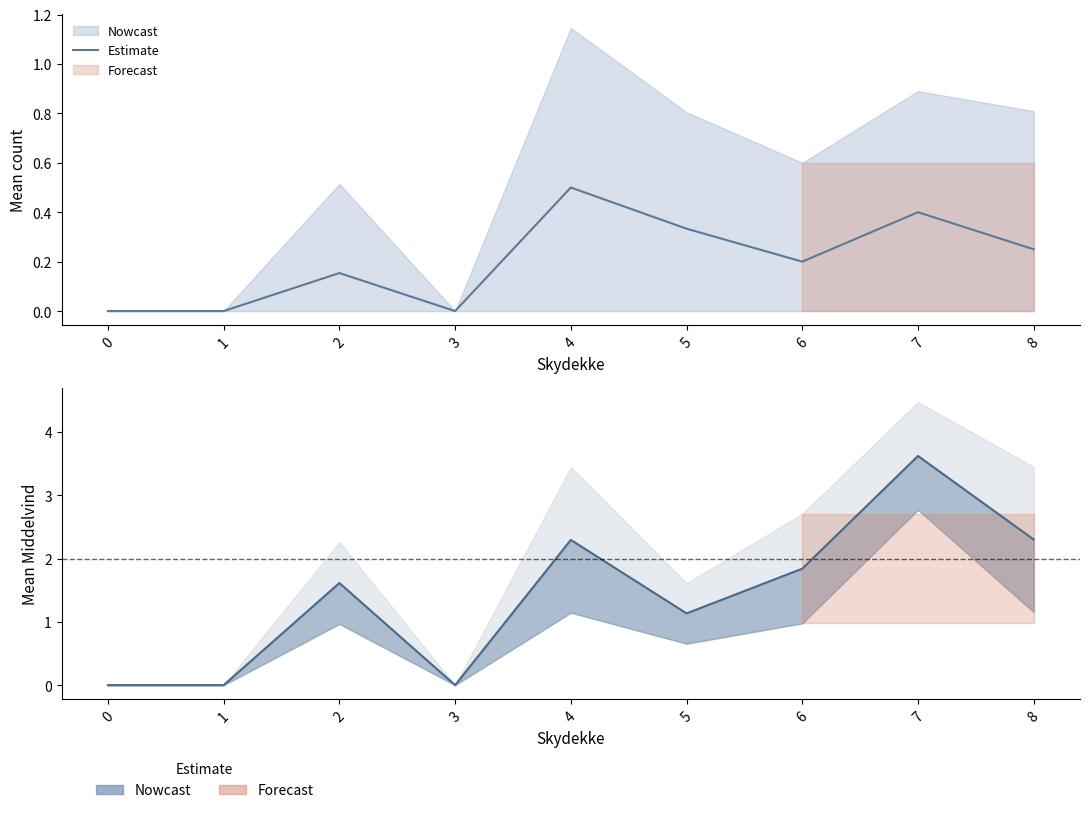

How many interior local valleys (lower than both neighbors) does the data have?

2